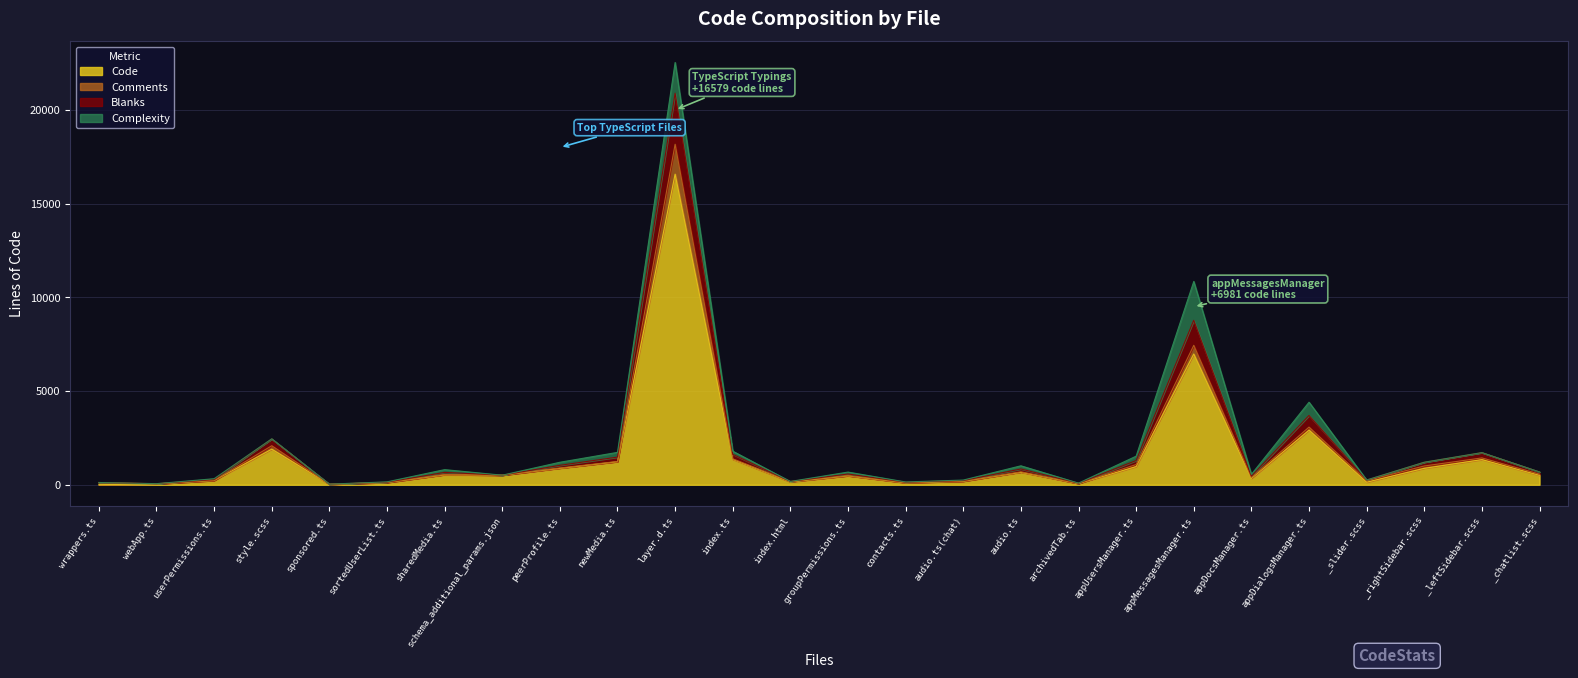

What is the smallest value displayed?

2